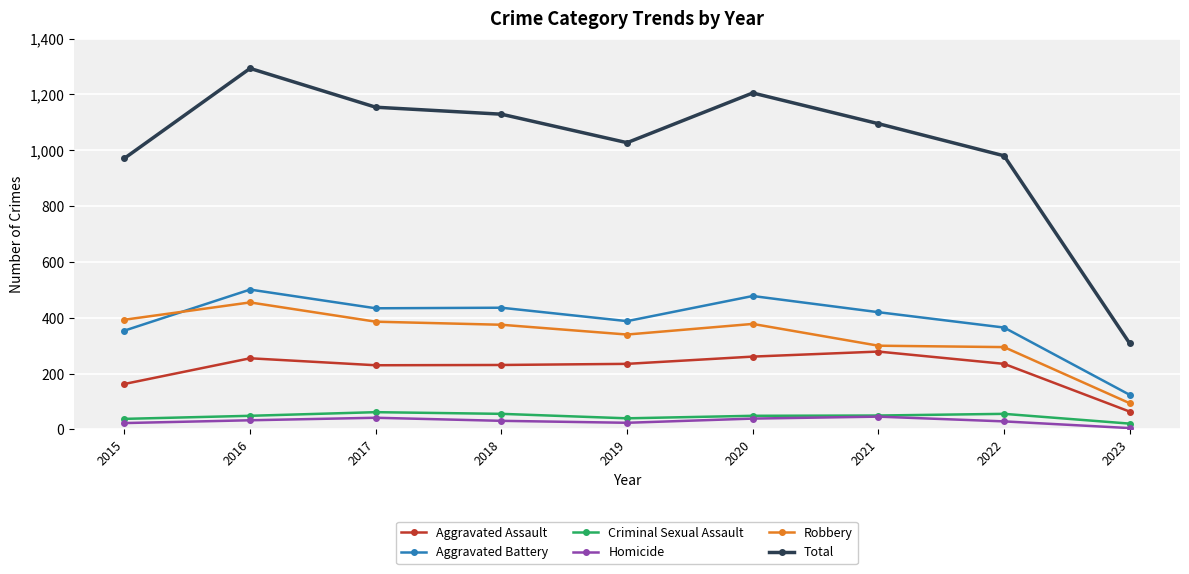

What is the value of the Criminal Sexual Assault point at the 3rd from the left?

62